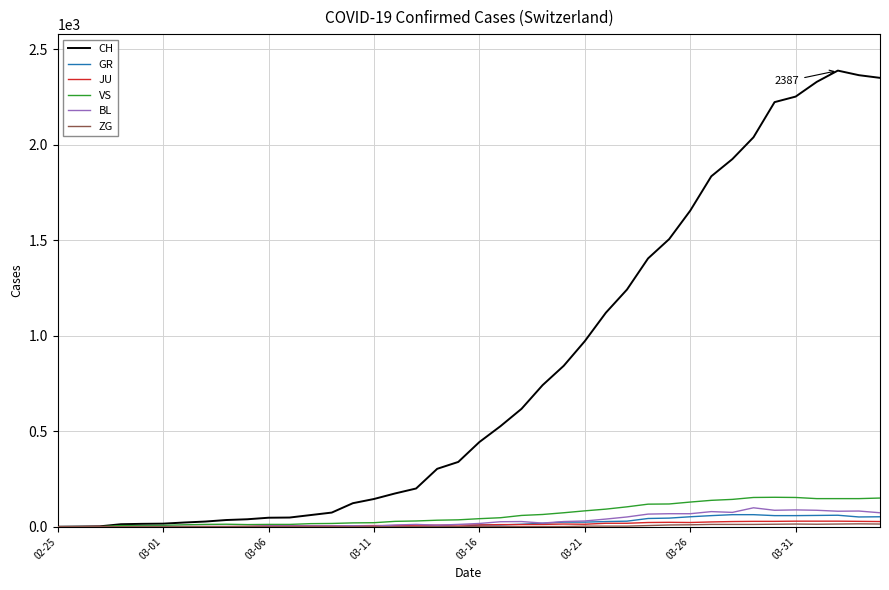

Which series has the largest total across all categories?

CH